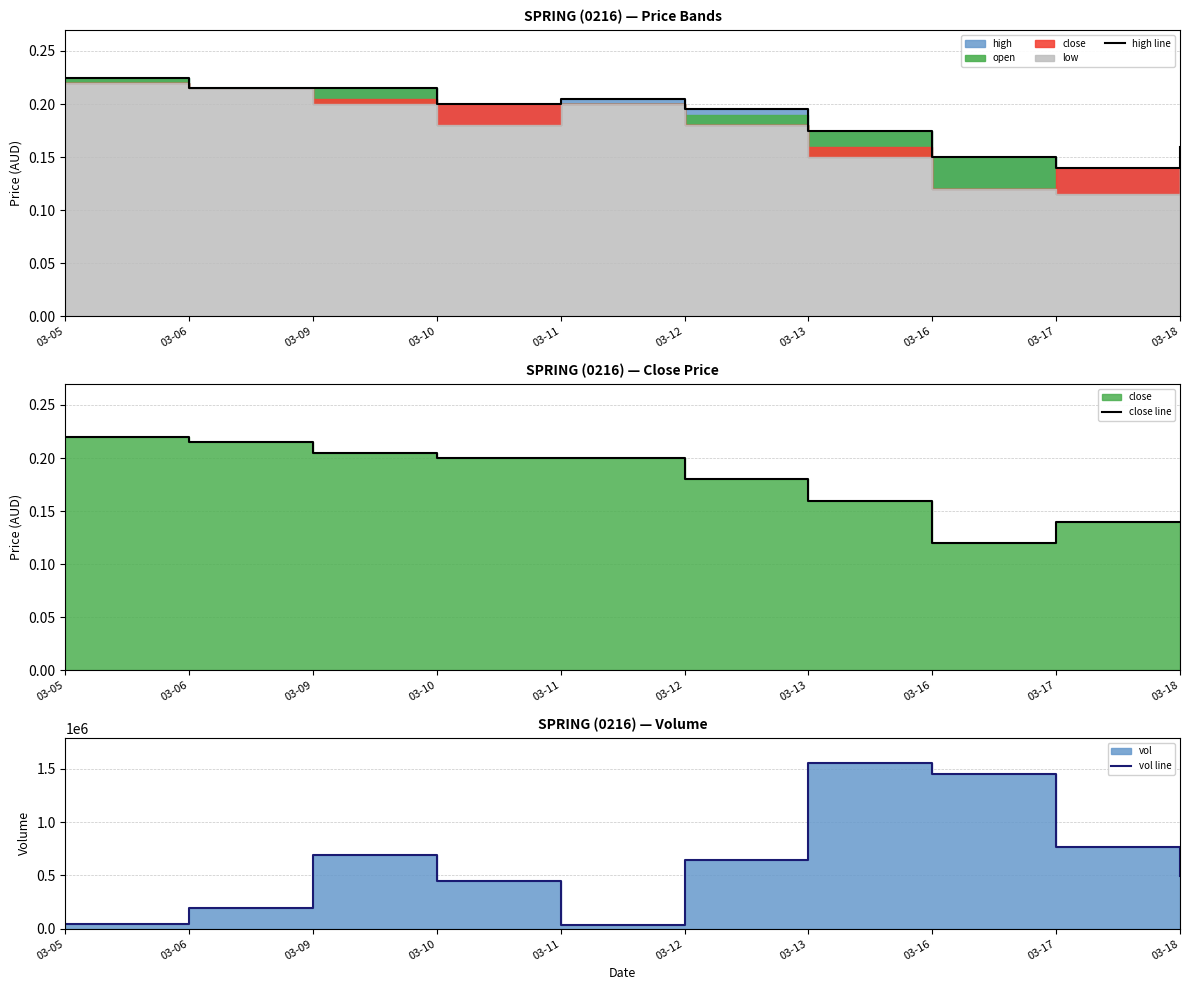

At which category does close line reach its first local valley?

03-16